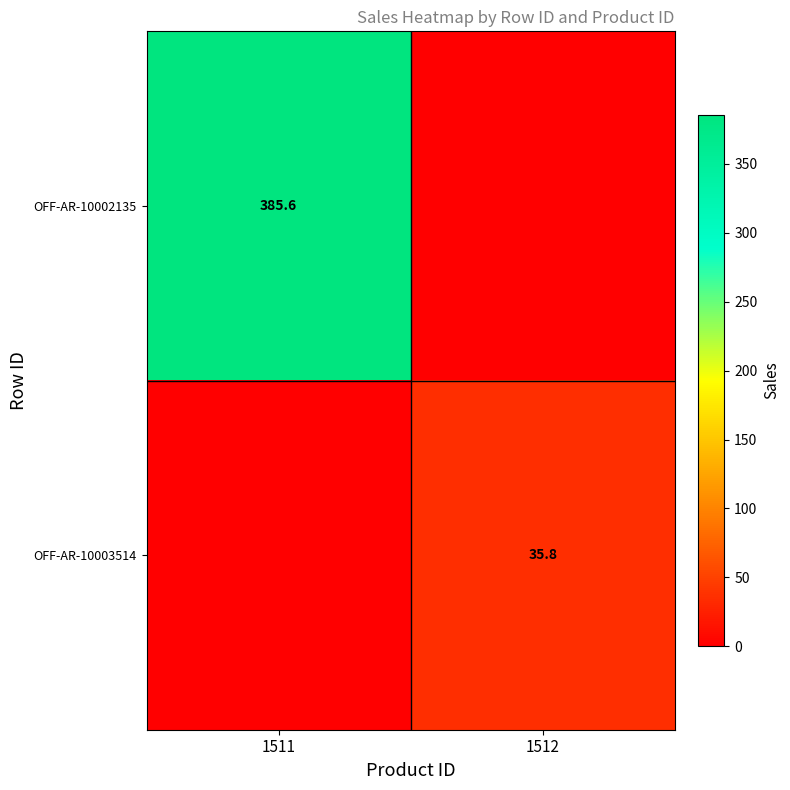

True or false: OFF-AR-10002135 has a value of 160.3 at 1511.

False